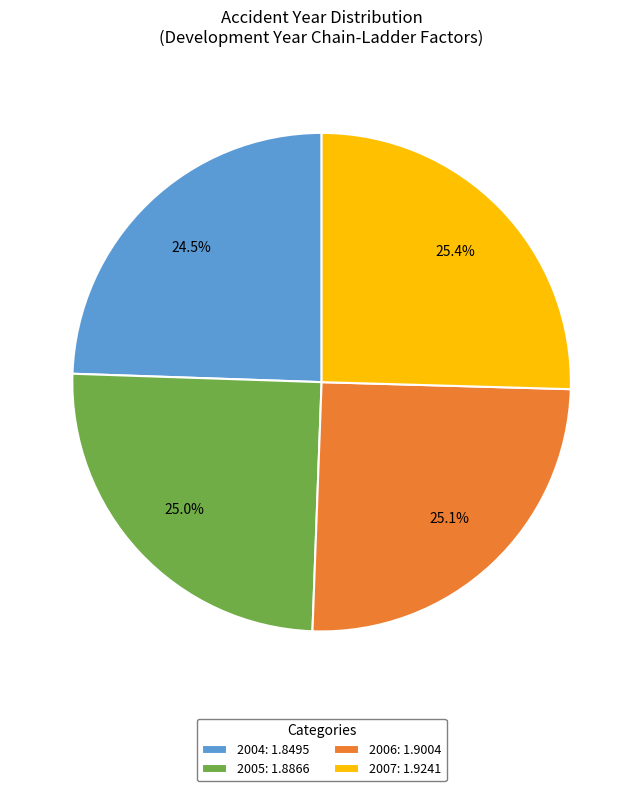

How many segments does this pie chart have?

4